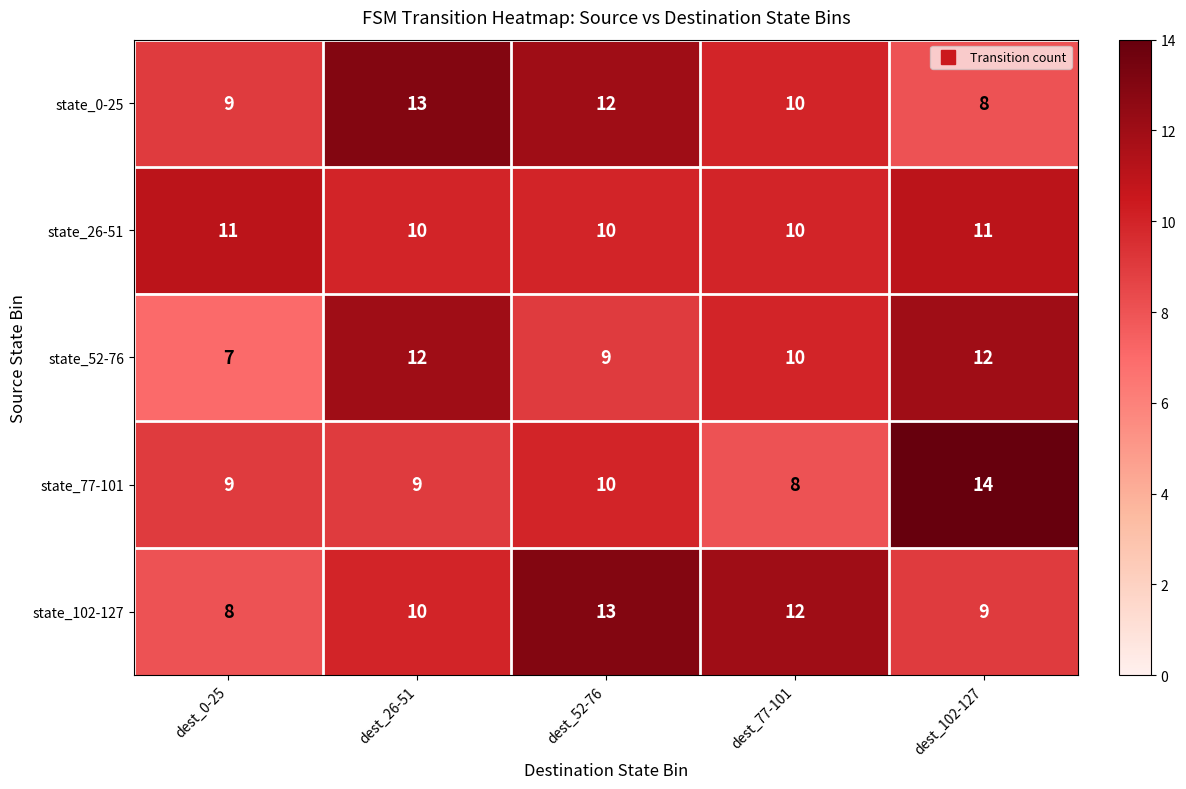

At which category does the chart reach its peak across all series?

dest_102-127